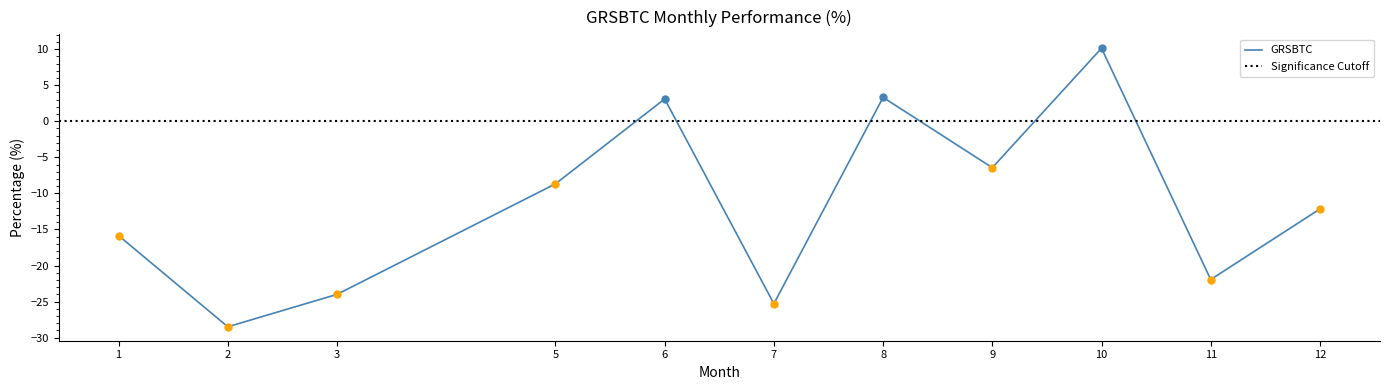

What is the change in value from 1 to 2?

-12.6